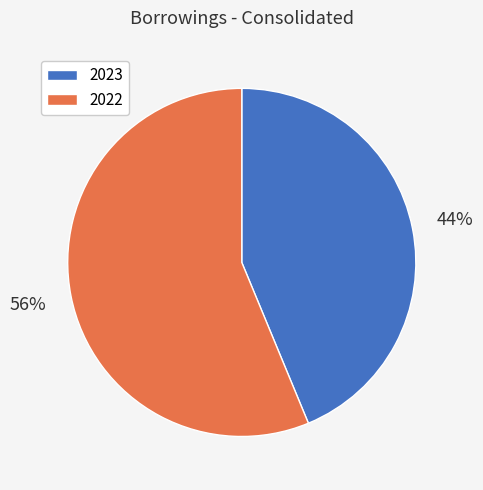

True or false: 2023 accounts for 58% of the total.

False